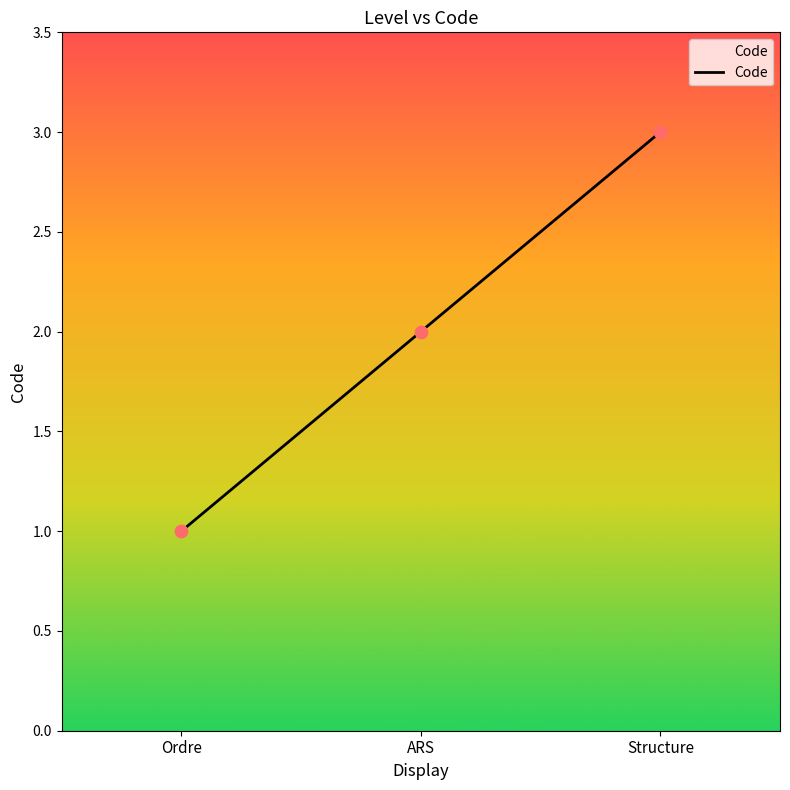

What is the change in value from Ordre to ARS?

+1